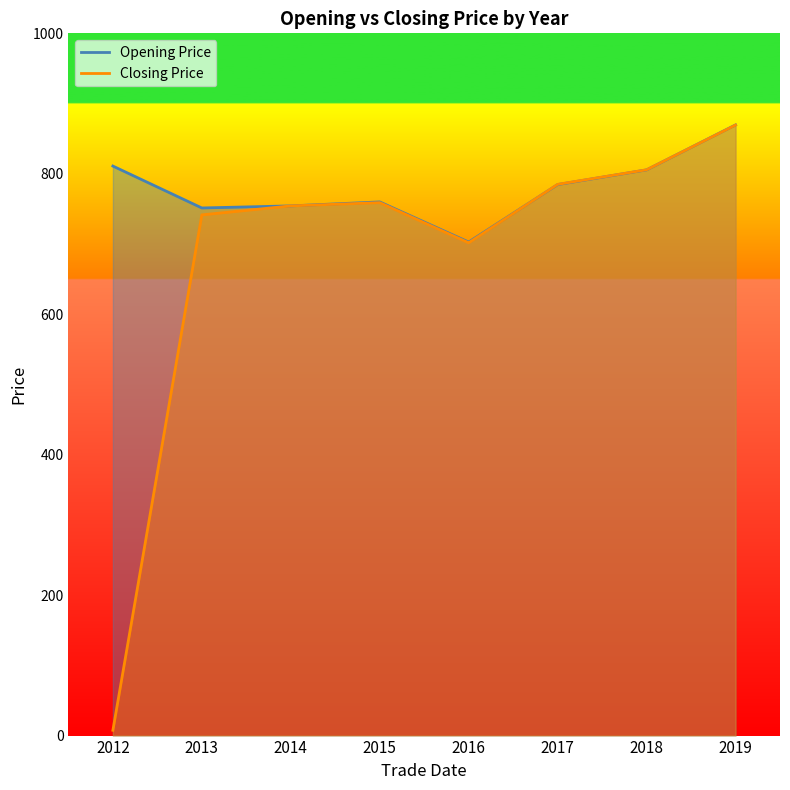

How many values in the Closing Price series exceed 758?

4